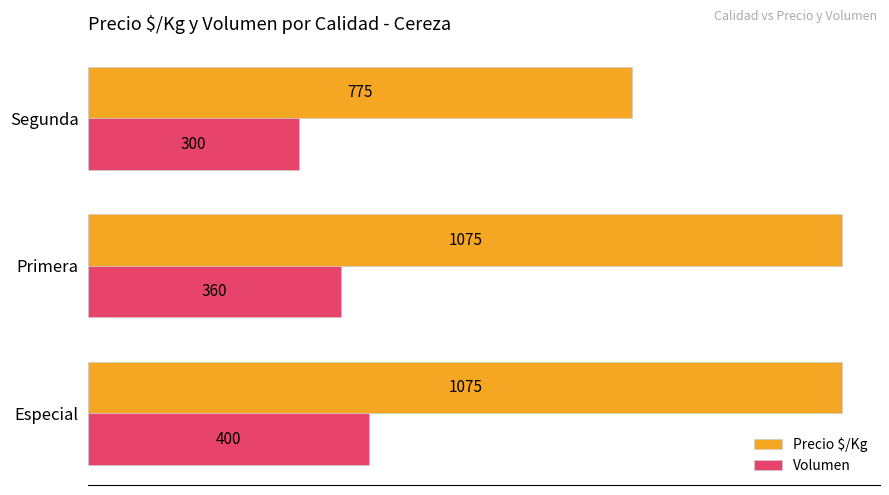

The value of Volumen at Especial is 400. True or false?

True